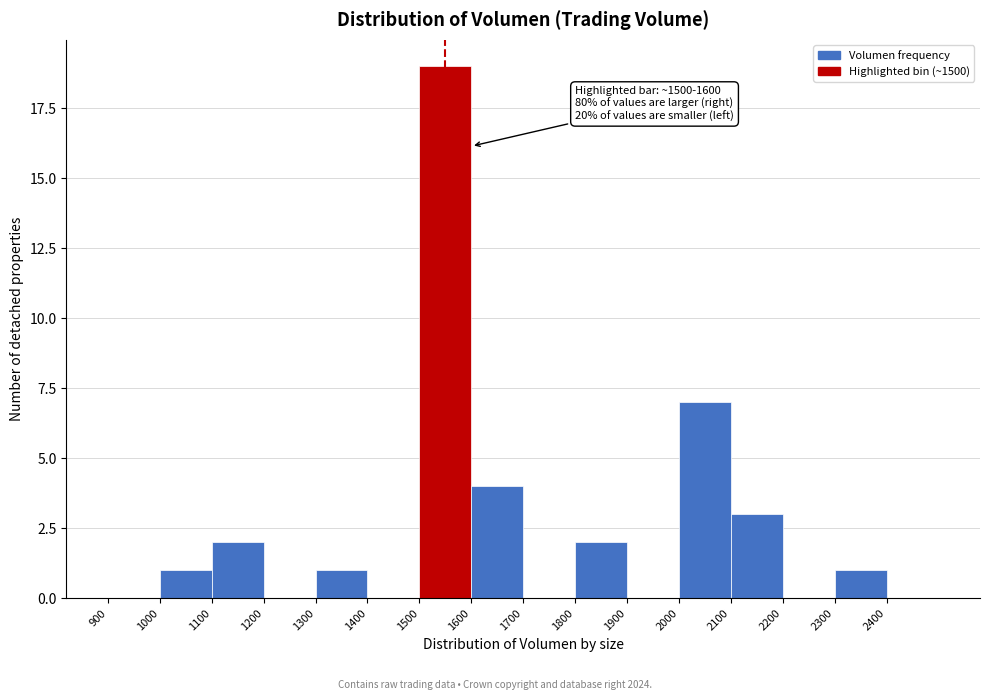

Over which range of the x-axis is the bar tallest?

1500 to 1600